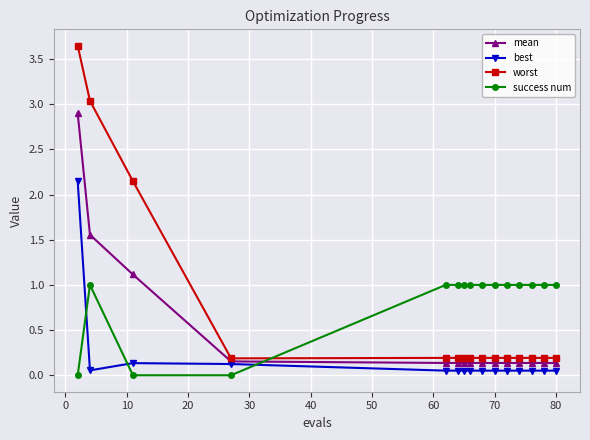

Which series ends up on top after the final intersection of mean and success num?

success num